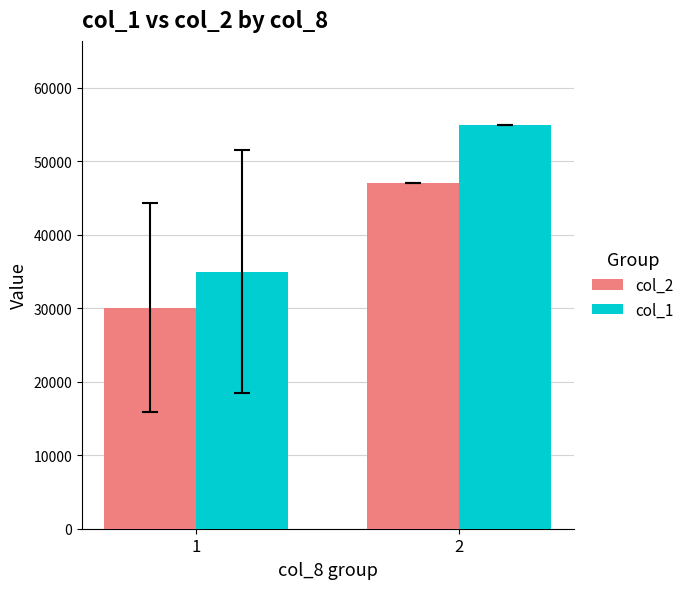

How many col_1 values are between 35000 and 55000?

2